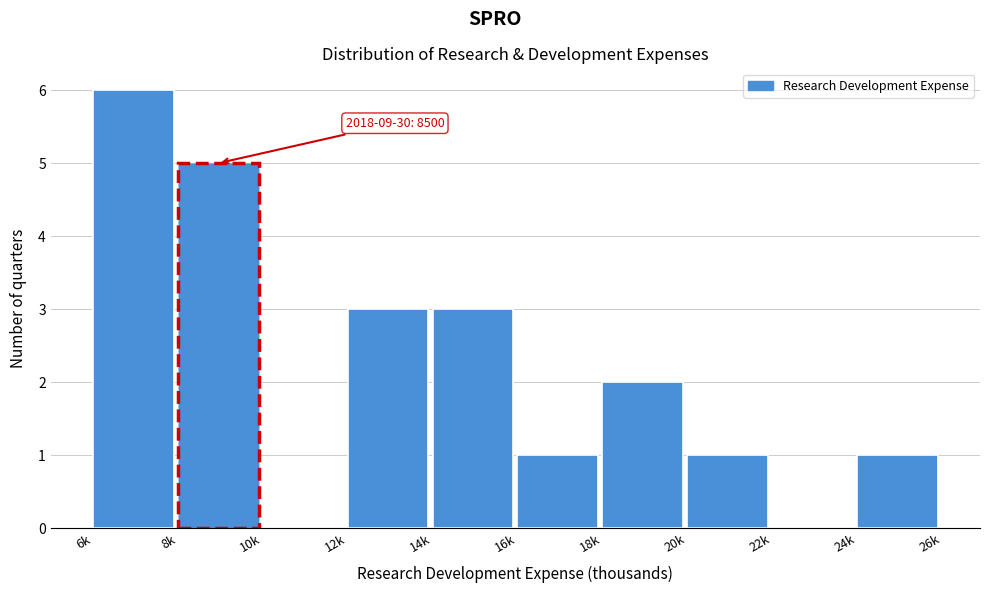

Reading right to left, list all the values displayed in this chart.

24k=1	22k=0	20k=1	18k=2	16k=1	14k=3	12k=3	10k=0	8k=5	6k=6